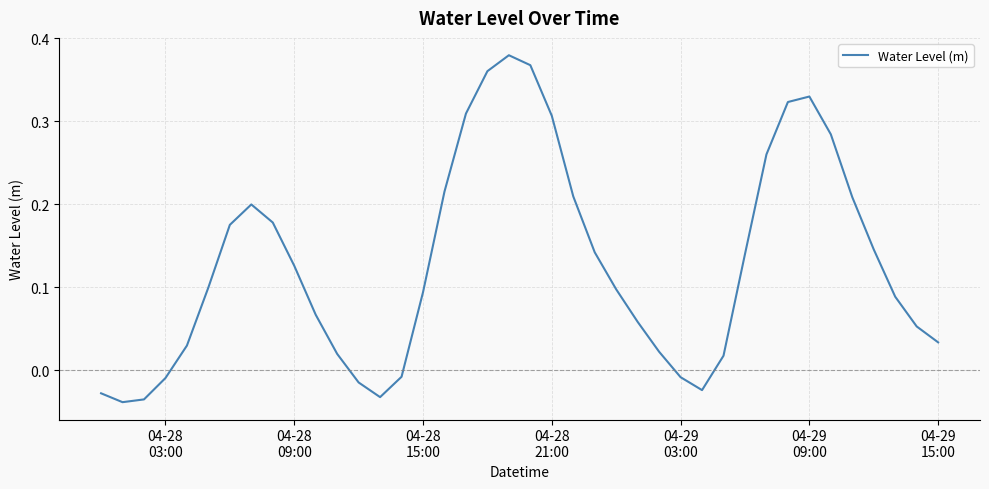

What is the difference between the maximum and minimum values?

0.4